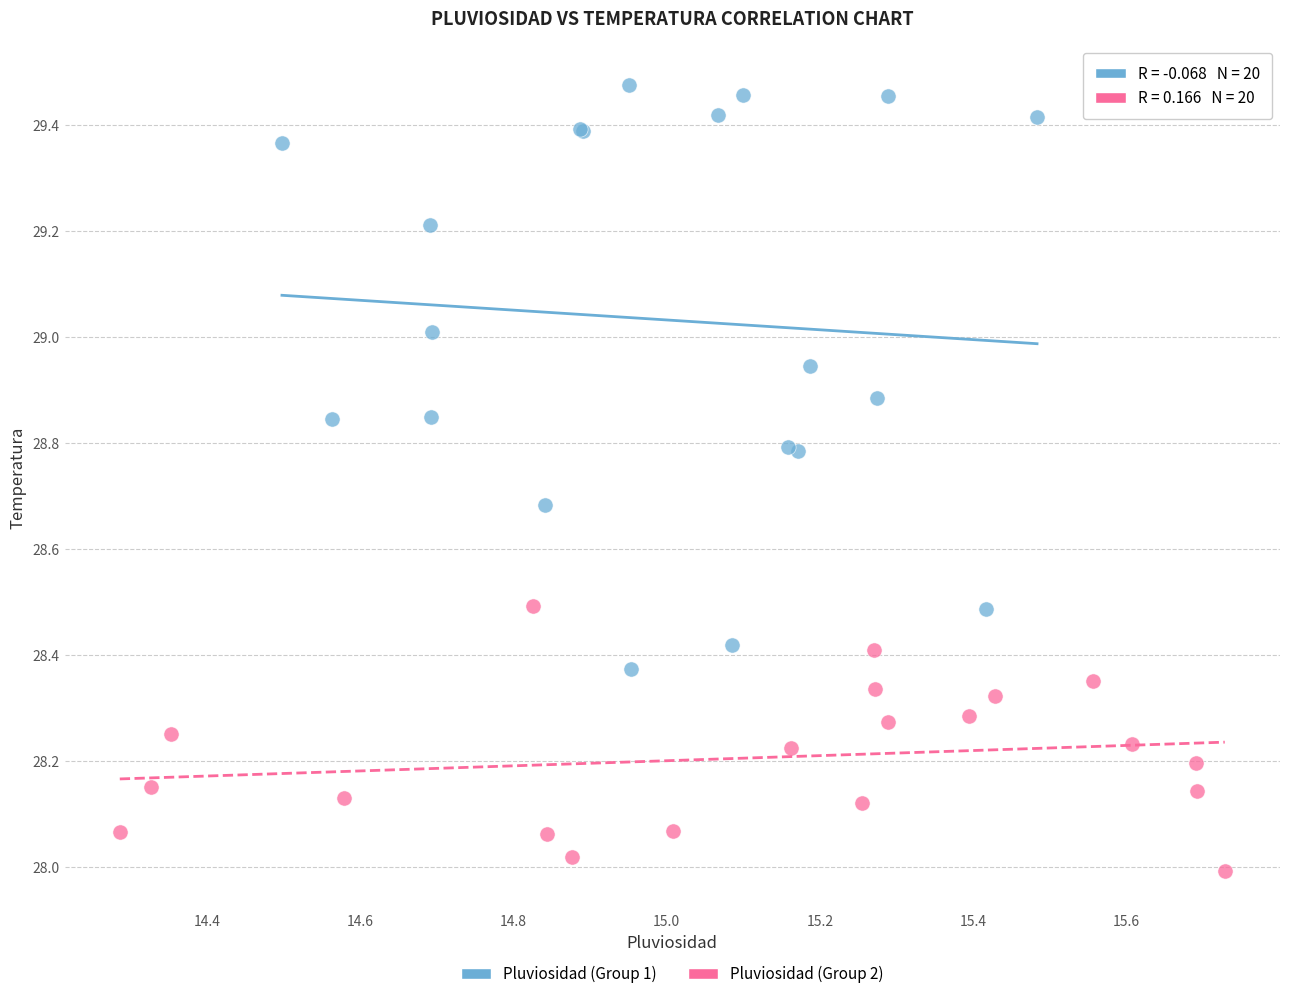

Which series reaches the minimum Y coordinate?

Pluviosidad (Group 2)